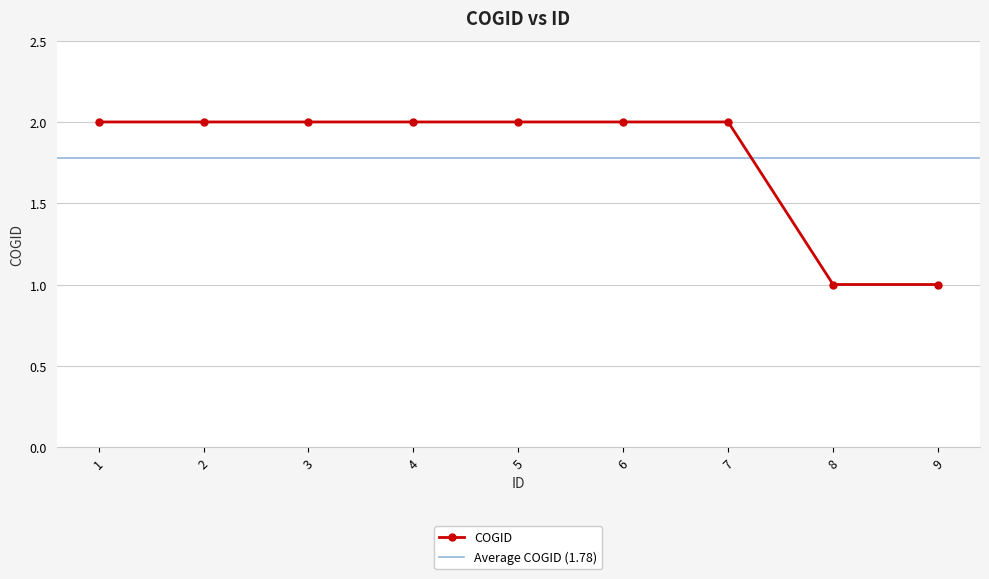

What is the minimum value shown in the chart?

1